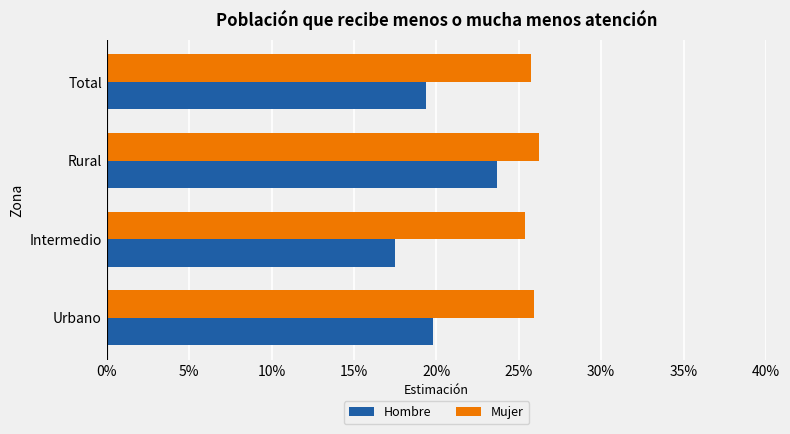

What are all the series names shown in the legend?

Hombre, Mujer